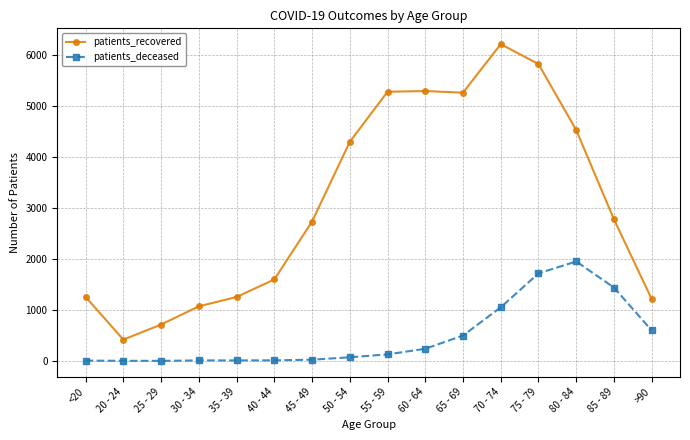

What is the difference between the maximum and second lowest values in the patients_recovered series?

5492